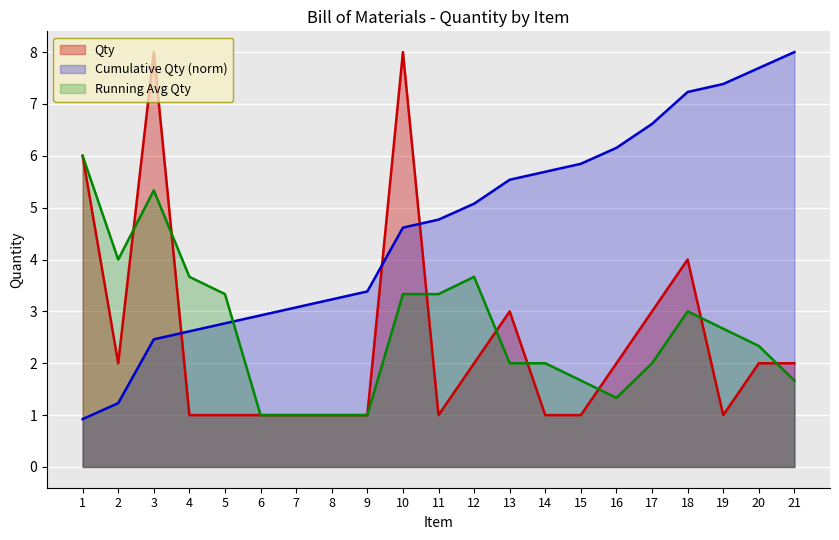

Rank the categories by value from lowest to highest.

4, 5, 6, 7, 8, 9, 11, 14, 15, 19, 2, 12, 16, 20, 21, 13, 17, 18, 1, 3, 10